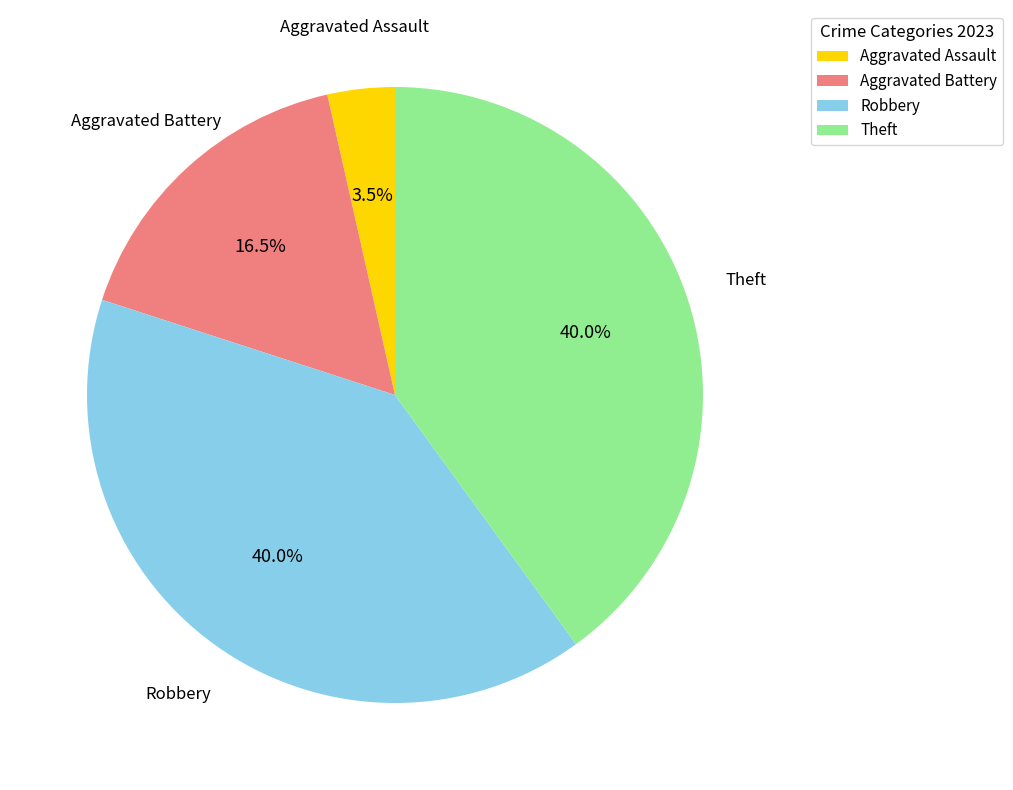

What is the ratio of the value at Theft to the value at Robbery?

1.0